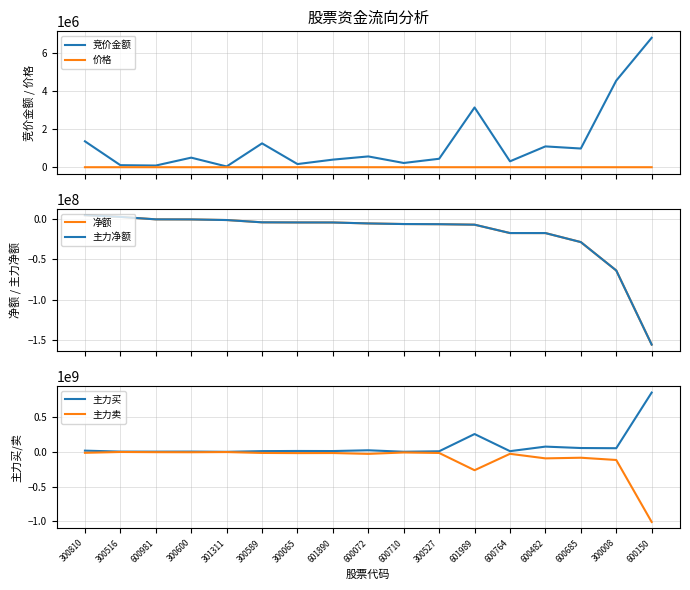

True or false: 竞价金额 and 价格 cross at least once.

False